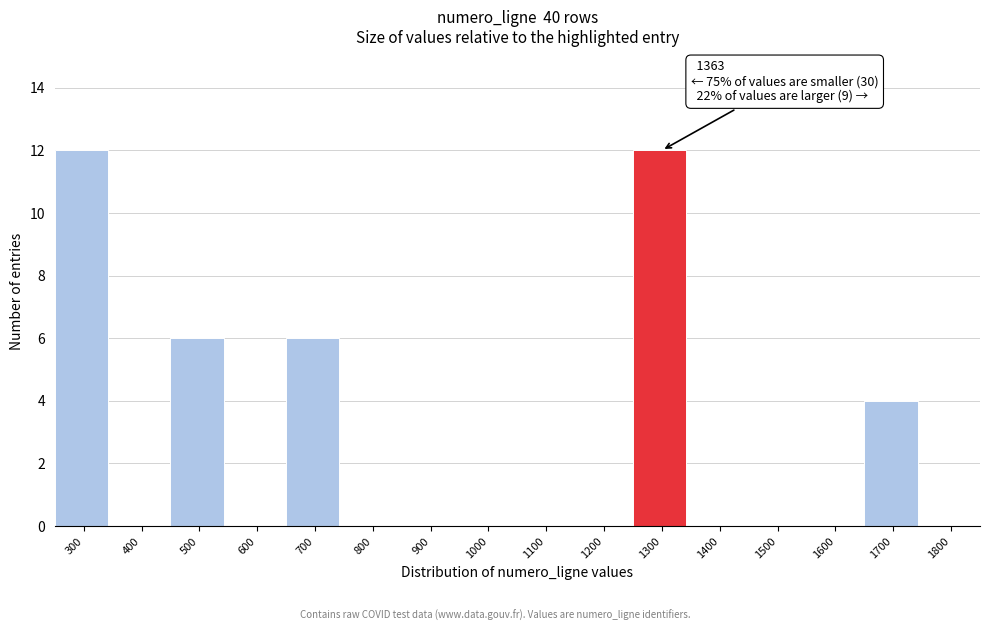

Reading left to right, transcribe all the data shown in this chart.

300=12	400=0	500=6	600=0	700=6	800=0	900=0	1000=0	1100=0	1200=0	1300=12	1400=0	1500=0	1600=0	1700=4	1800=0